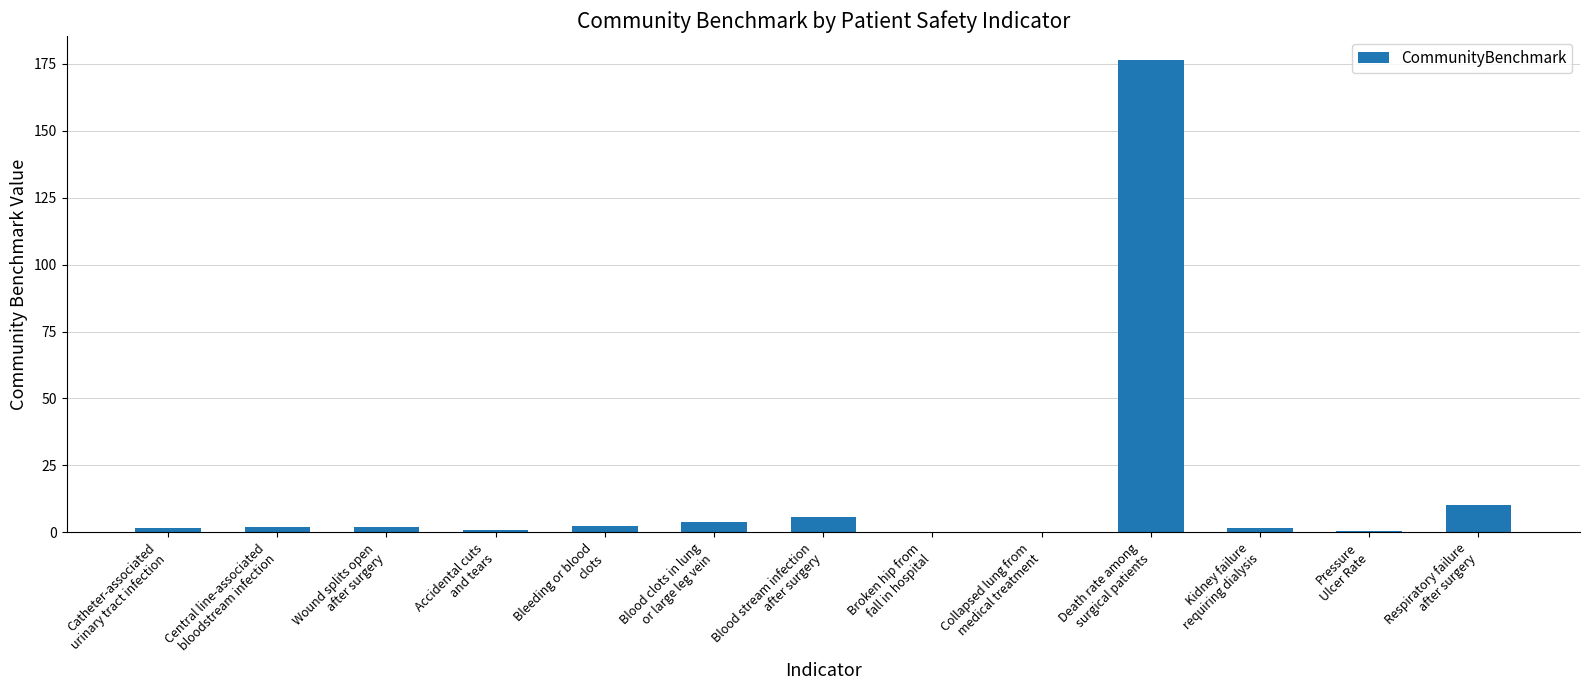

What is the greatest value displayed?

176.6